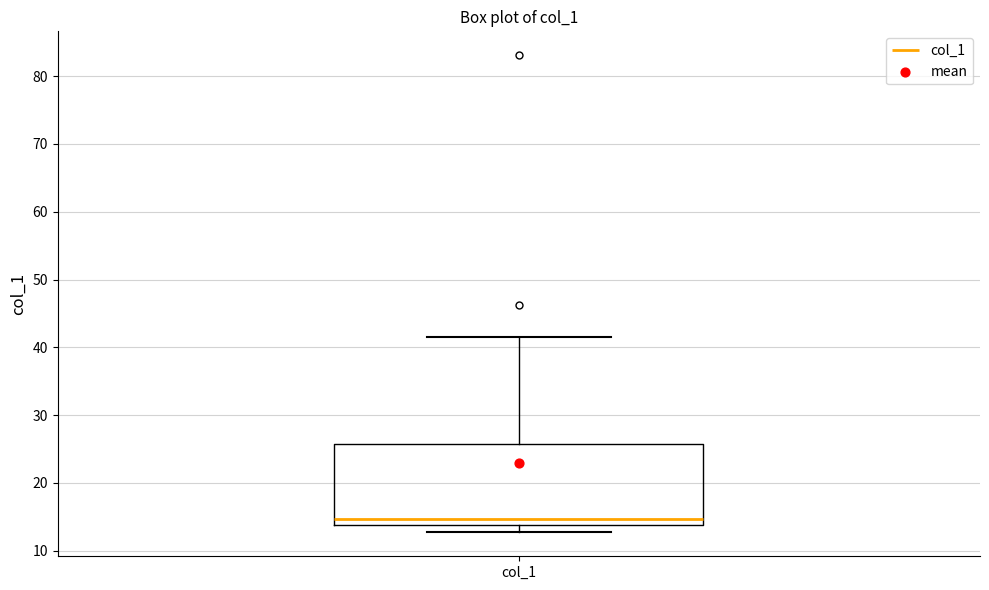

Read this box plot against the y-axis: the position of the median line, the range covered by the box, and the ends of both whiskers. The values are not printed on the chart, so give them approximately, as read against the axis.

median 15, box 14 to 26, whiskers 13 to 42